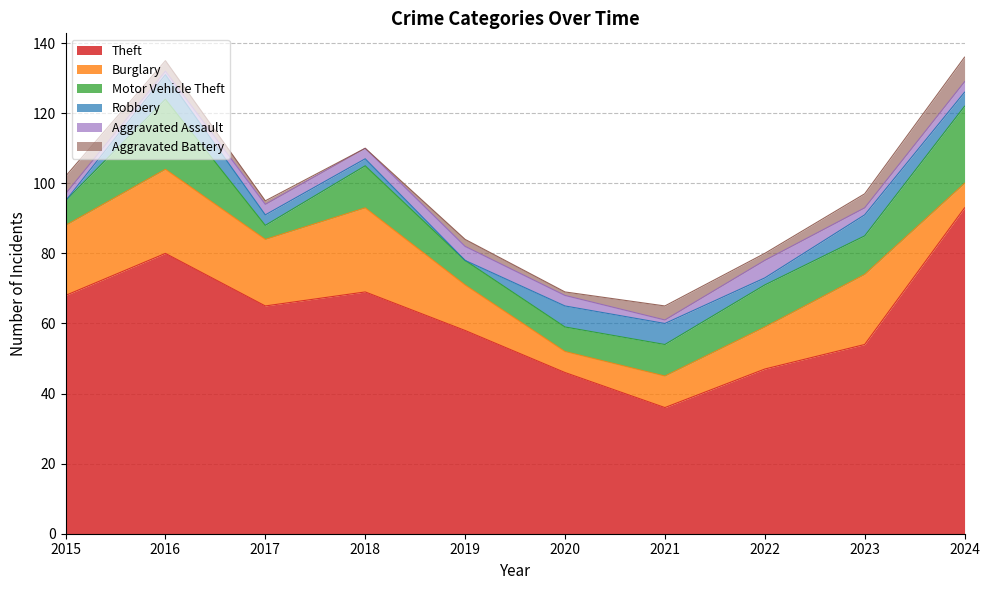

Is the value of Motor Vehicle Theft at 2015 greater than the value of Robbery at 2015?

Yes